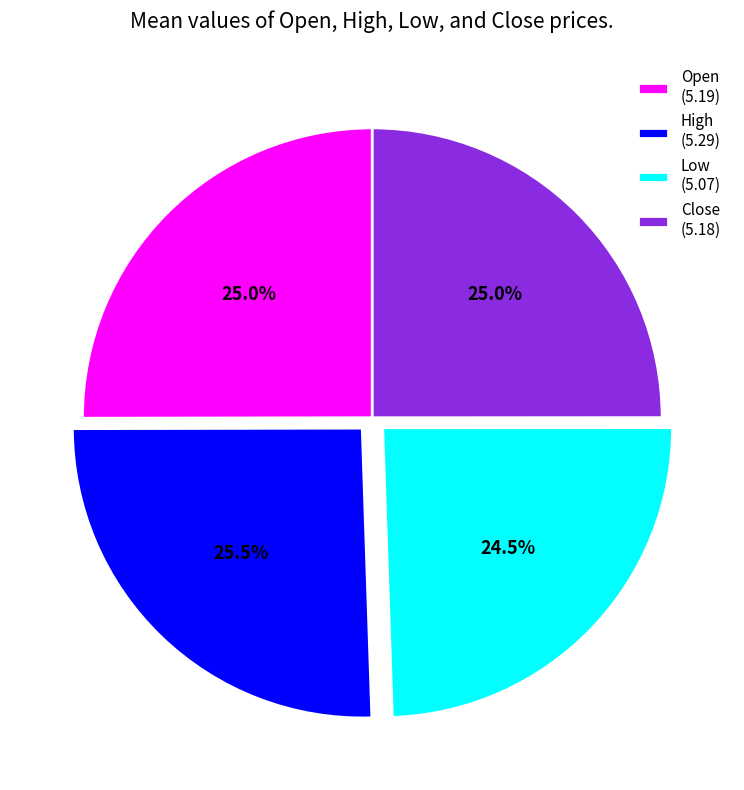

Is the sum of High (5.29) and Open (5.19) greater than half?

Yes